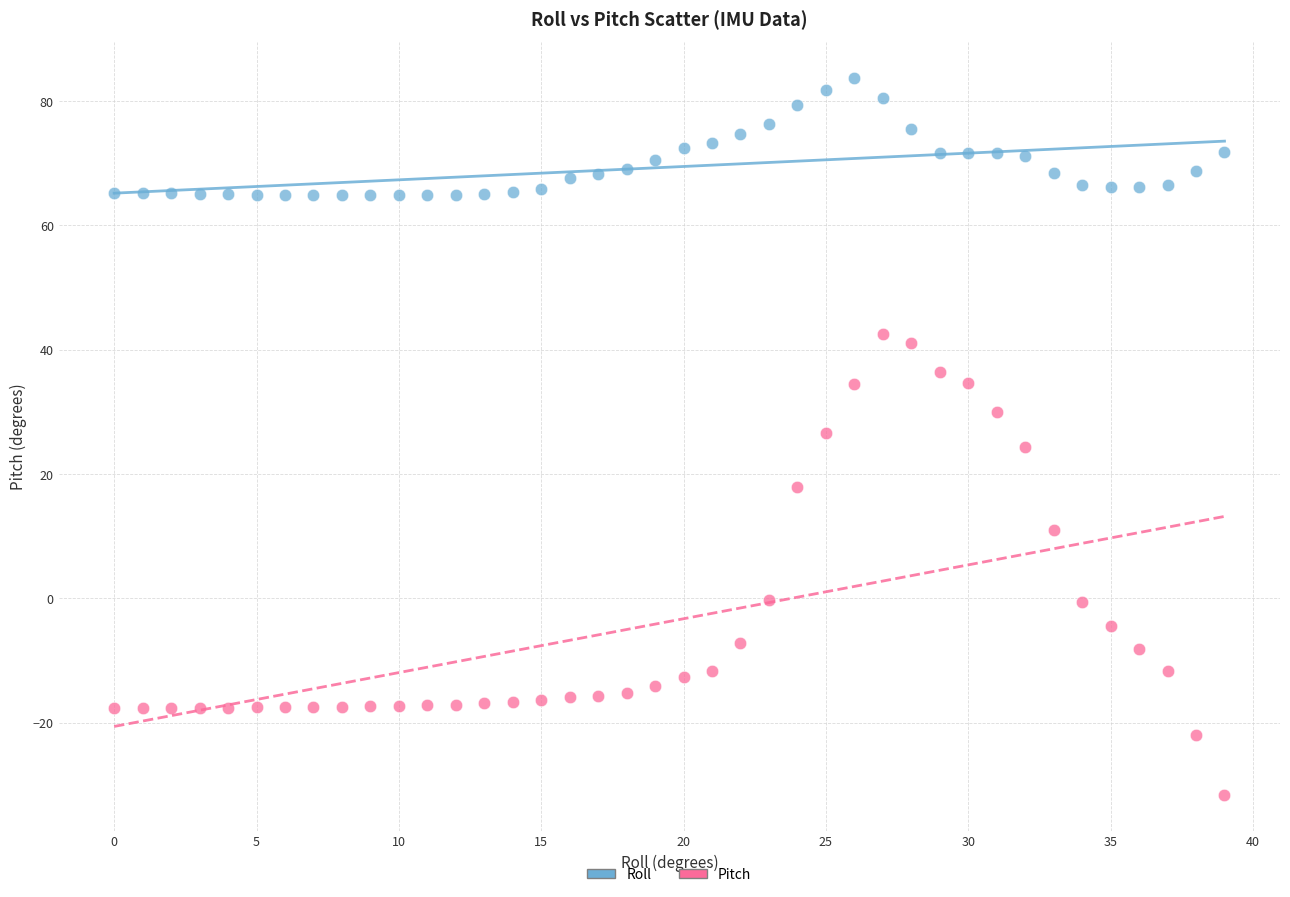

Which series has the widest spread of Y values?

Pitch